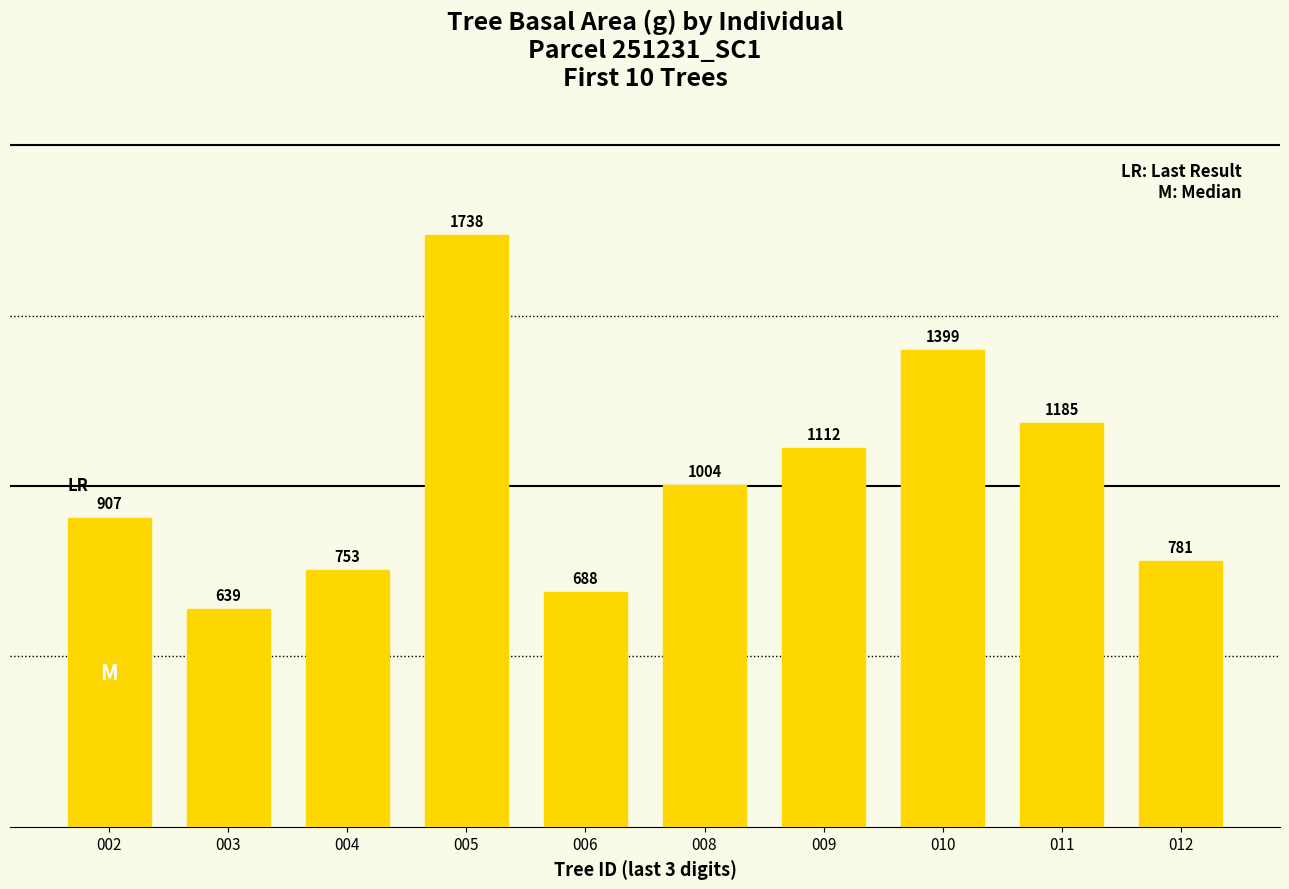

What is the average value?

1020.7